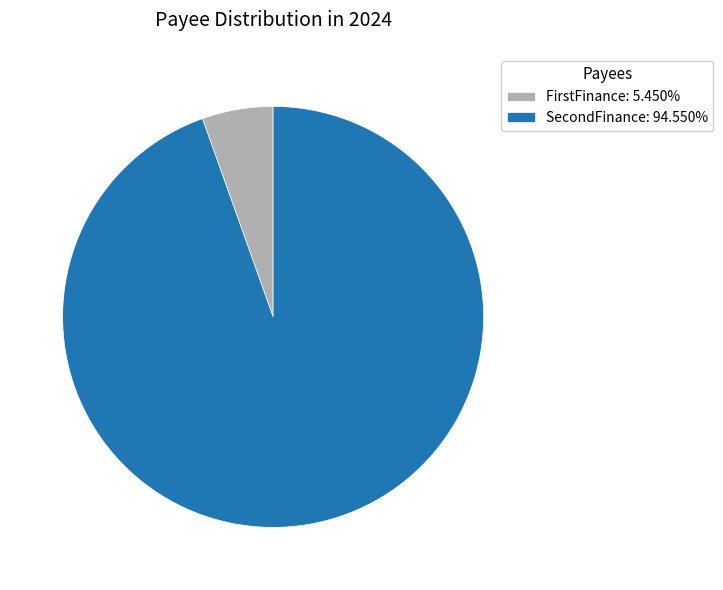

What is the ratio of the value at SecondFinance: 94.550% to the value at FirstFinance: 5.450%?

17.3